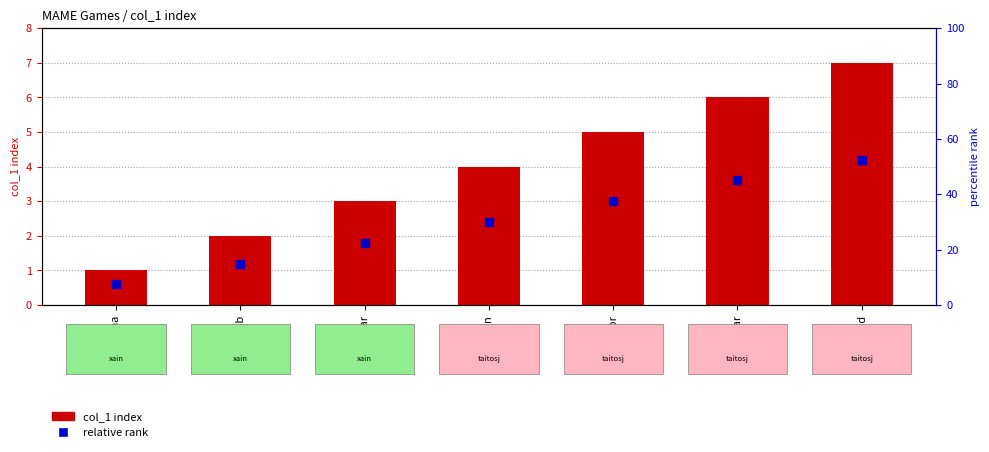

Which series reaches the maximum Y coordinate?

col_1 index